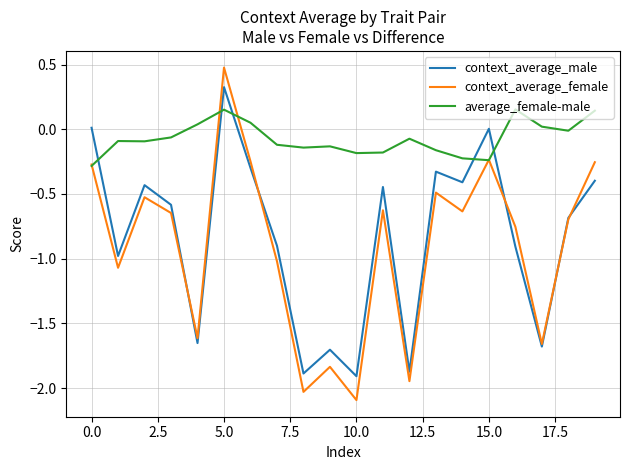

Rank the series by their maximum value, from lowest to highest.

average_female-male, context_average_male, context_average_female